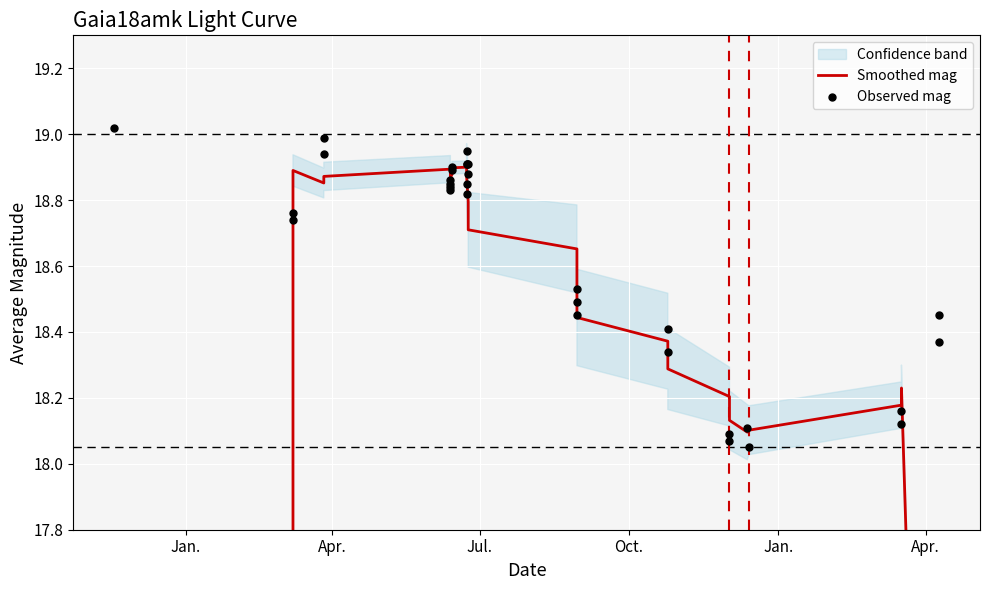

Which series has the largest Y range (max minus min)?

Smoothed mag